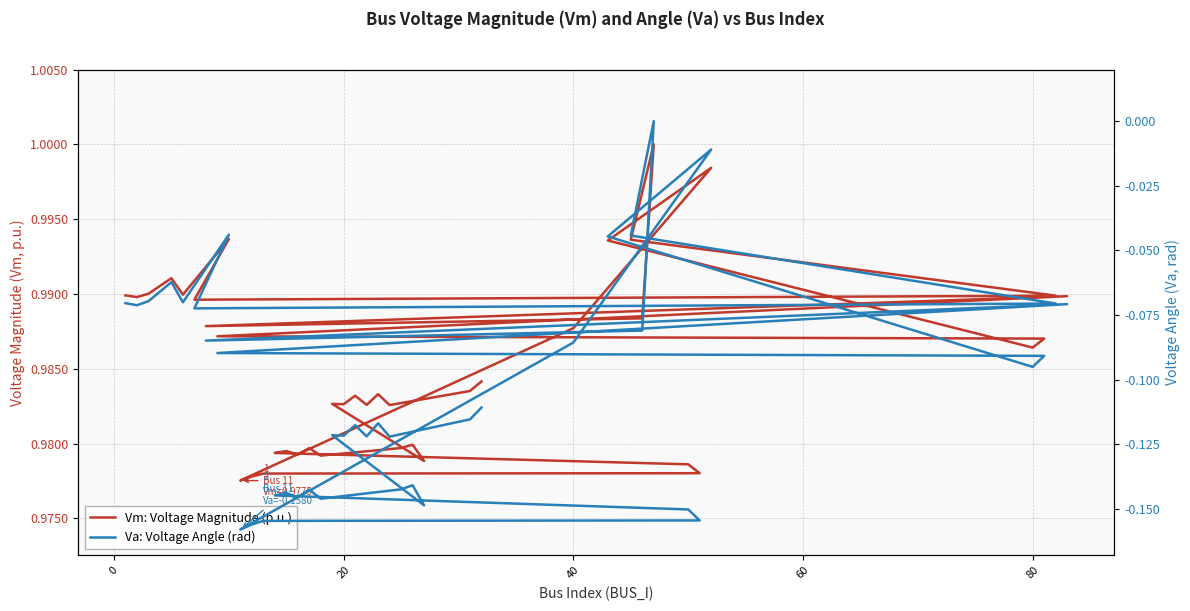

True or false: Va: Voltage Angle (rad) has more than 2 points higher than both neighbors.

True